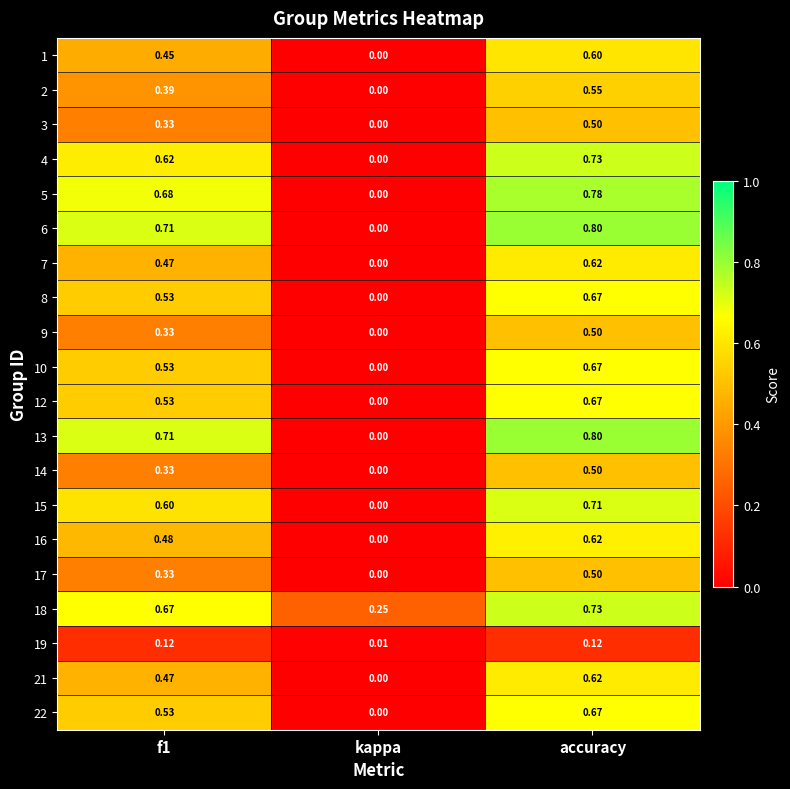

At which label does 18 reach its peak?

accuracy